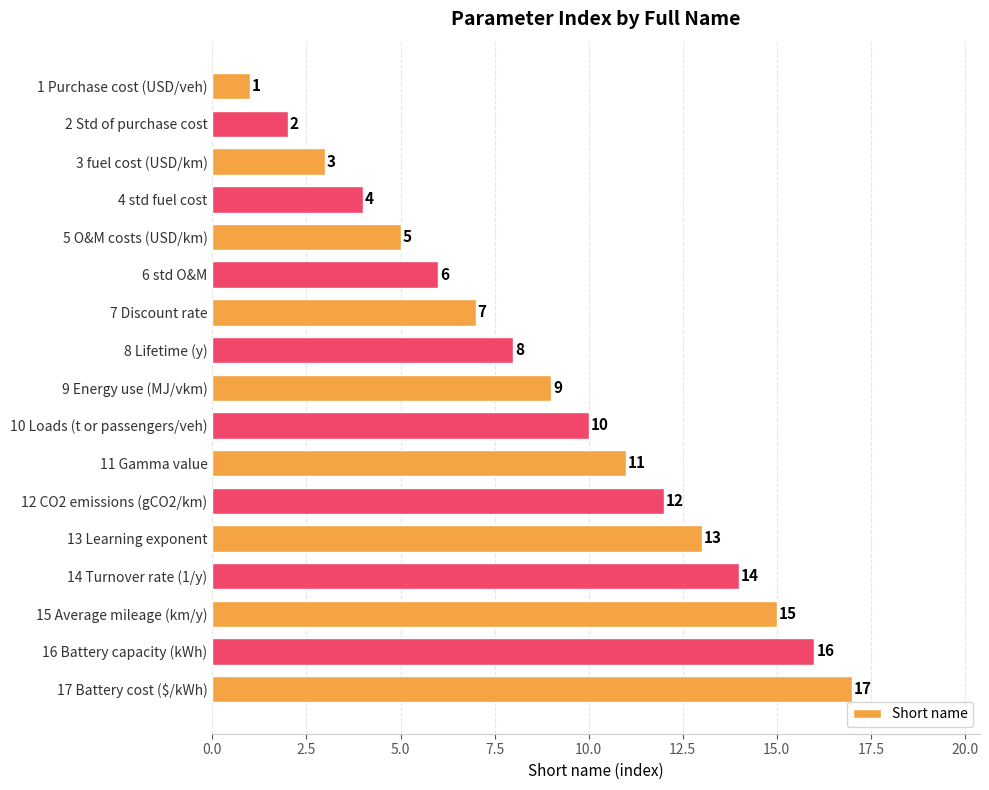

At which label is the value closest to 9?

9 Energy use (MJ/vkm)